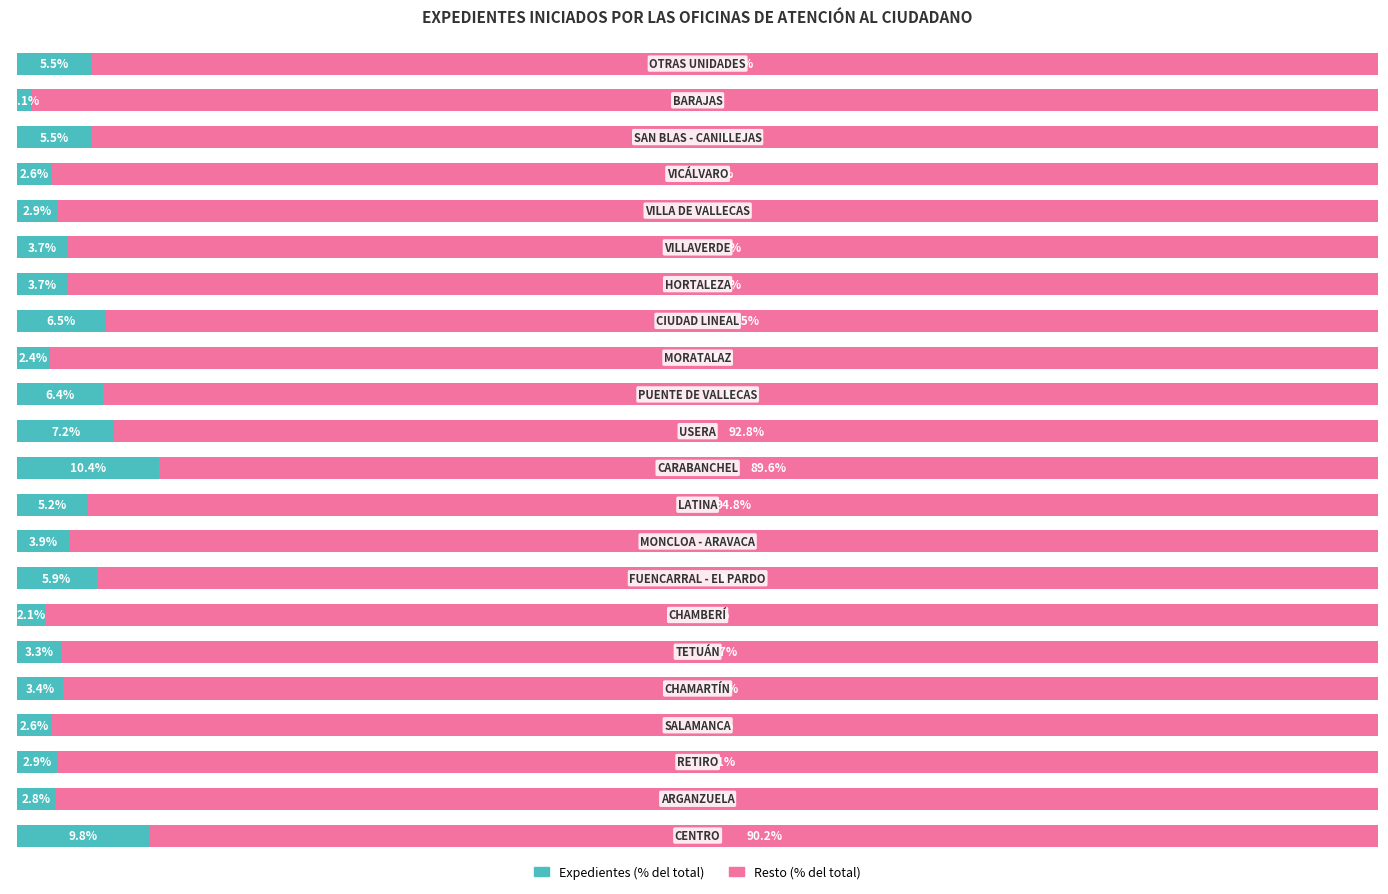

What are all the series names shown in the legend?

Expedientes (% del total), Resto (% del total)